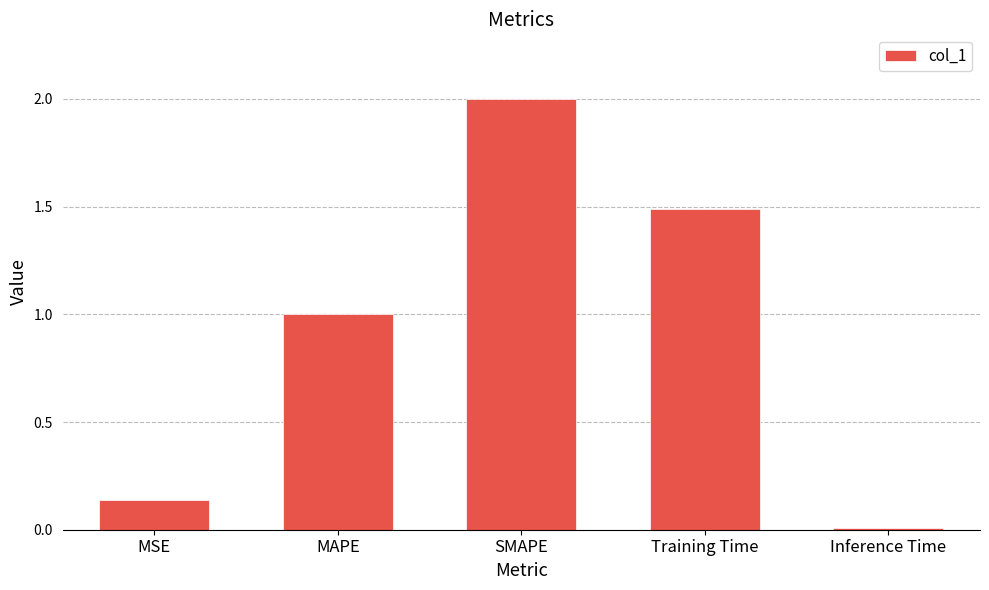

True or false: the data shows 1.6 at MAPE.

False